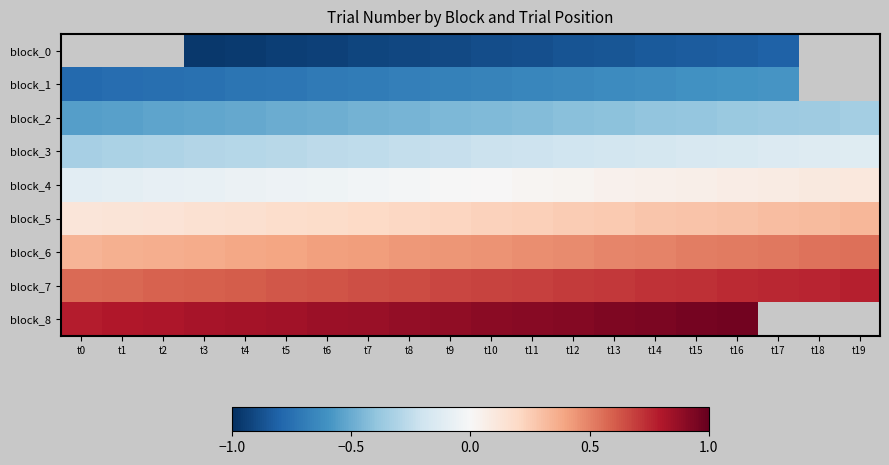

Reading left to right, what are all the values shown in this chart?

block_0: t0=-1.0	t1=-1.0	t2=-1.0	t3=-1.0	t4=-1.0	t5=-0.9	t6=-0.9	t7=-0.9	t8=-0.9	t9=-0.9	t10=-0.9	t11=-0.9	t12=-0.9	t13=-0.9	t14=-0.8	t15=-0.8	t16=-0.8	t17=-0.8	t18=-0.8	t19=-0.8
block_1: t0=-0.8	t1=-0.8	t2=-0.8	t3=-0.7	t4=-0.7	t5=-0.7	t6=-0.7	t7=-0.7	t8=-0.7	t9=-0.7	t10=-0.7	t11=-0.7	t12=-0.6	t13=-0.6	t14=-0.6	t15=-0.6	t16=-0.6	t17=-0.6	t18=-0.6	t19=-0.6
block_2: t0=-0.6	t1=-0.5	t2=-0.5	t3=-0.5	t4=-0.5	t5=-0.5	t6=-0.5	t7=-0.5	t8=-0.5	t9=-0.5	t10=-0.4	t11=-0.4	t12=-0.4	t13=-0.4	t14=-0.4	t15=-0.4	t16=-0.4	t17=-0.4	t18=-0.4	t19=-0.3
block_3: t0=-0.3	t1=-0.3	t2=-0.3	t3=-0.3	t4=-0.3	t5=-0.3	t6=-0.3	t7=-0.3	t8=-0.2	t9=-0.2	t10=-0.2	t11=-0.2	t12=-0.2	t13=-0.2	t14=-0.2	t15=-0.2	t16=-0.2	t17=-0.1	t18=-0.1	t19=-0.1
block_4: t0=-0.1	t1=-0.1	t2=-0.1	t3=-0.1	t4=-0.1	t5=-0.1	t6=-0.0	t7=-0.0	t8=-0.0	t9=-0.0	t10=0.0	t11=0.0	t12=0.0	t13=0.0	t14=0.1	t15=0.1	t16=0.1	t17=0.1	t18=0.1	t19=0.1
block_5: t0=0.1	t1=0.1	t2=0.1	t3=0.2	t4=0.2	t5=0.2	t6=0.2	t7=0.2	t8=0.2	t9=0.2	t10=0.2	t11=0.2	t12=0.3	t13=0.3	t14=0.3	t15=0.3	t16=0.3	t17=0.3	t18=0.3	t19=0.3
block_6: t0=0.3	t1=0.4	t2=0.4	t3=0.4	t4=0.4	t5=0.4	t6=0.4	t7=0.4	t8=0.4	t9=0.4	t10=0.5	t11=0.5	t12=0.5	t13=0.5	t14=0.5	t15=0.5	t16=0.5	t17=0.5	t18=0.5	t19=0.6
block_7: t0=0.6	t1=0.6	t2=0.6	t3=0.6	t4=0.6	t5=0.6	t6=0.6	t7=0.6	t8=0.7	t9=0.7	t10=0.7	t11=0.7	t12=0.7	t13=0.7	t14=0.7	t15=0.7	t16=0.7	t17=0.8	t18=0.8	t19=0.8
block_8: t0=0.8	t1=0.8	t2=0.8	t3=0.8	t4=0.8	t5=0.8	t6=0.9	t7=0.9	t8=0.9	t9=0.9	t10=0.9	t11=0.9	t12=0.9	t13=0.9	t14=0.9	t15=1.0	t16=1.0	t17=1.0	t18=1.0	t19=1.0